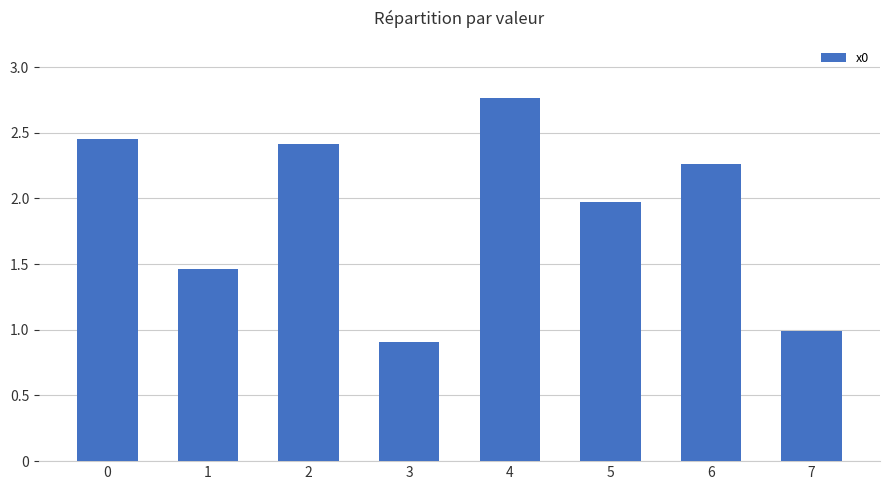

What is the minimum value shown in the chart?

0.9